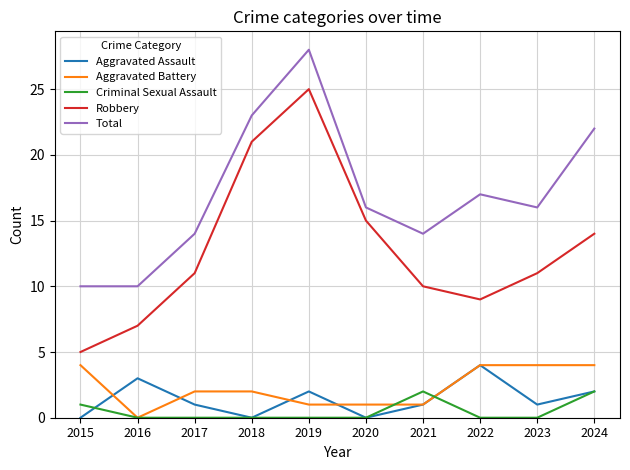

What is the difference between the highest and lowest values at 2022?

17